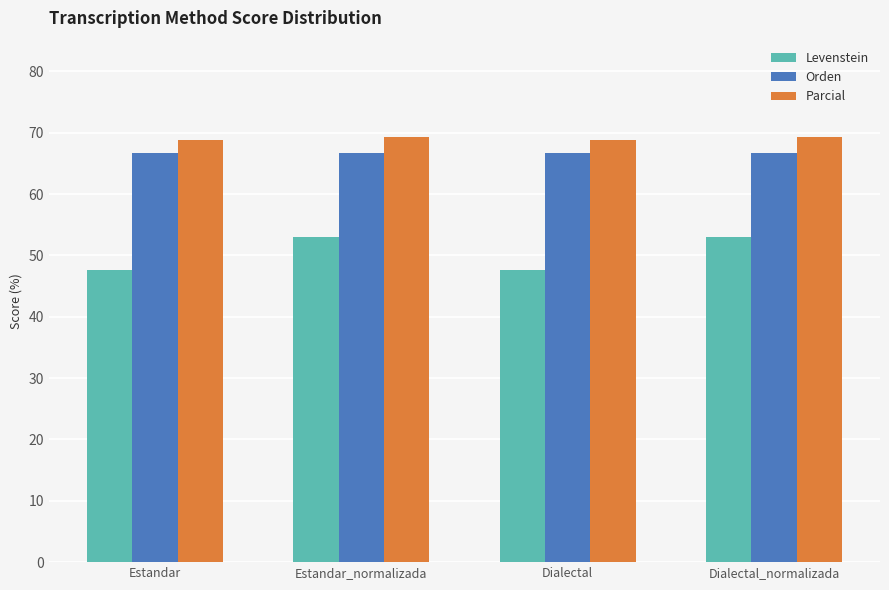

What is the difference between the highest and lowest values at Estandar_normalizada?

16.3